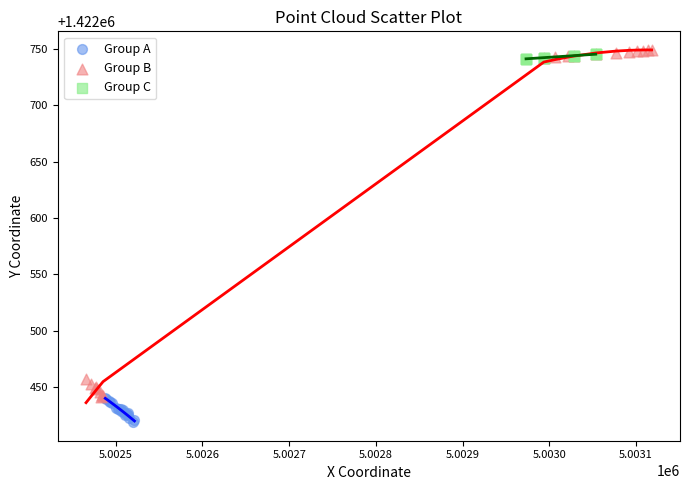

What are all the series names shown in the legend?

Group A, Group B, Group C